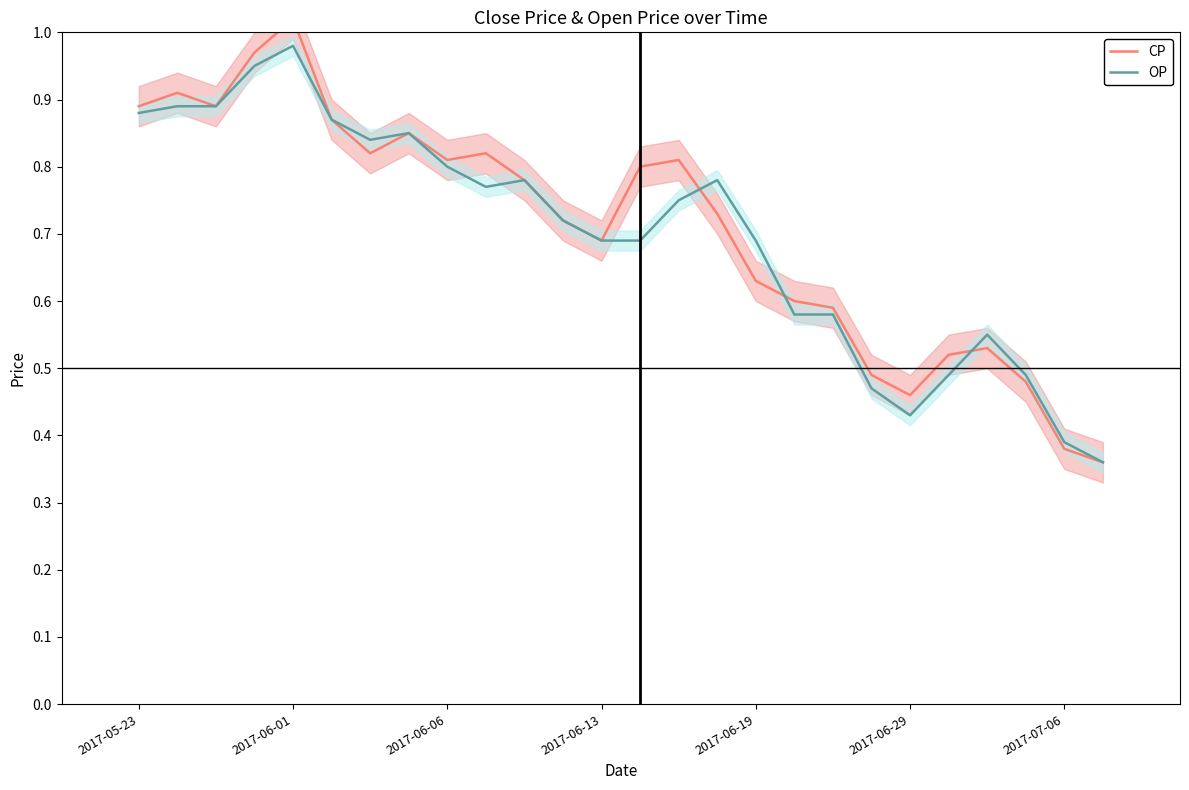

Which category has the highest value in the OP series?

2017-06-01